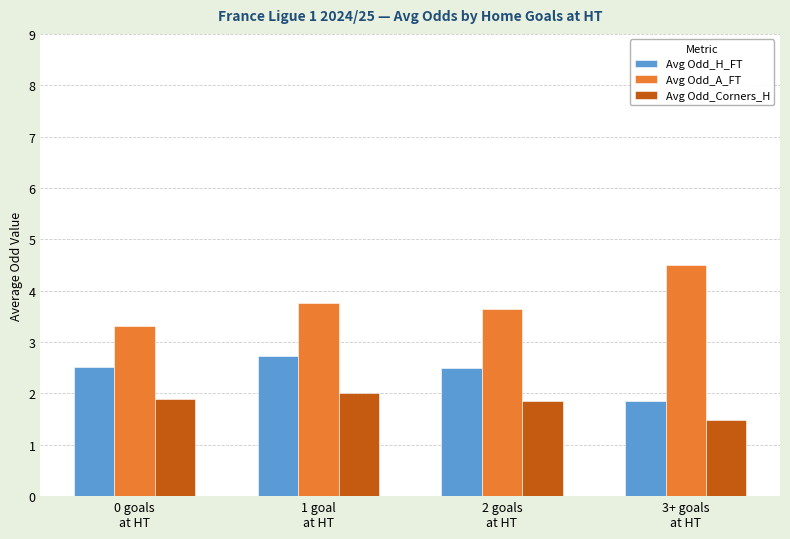

What is the maximum value for Avg Odd_A_FT?

4.5